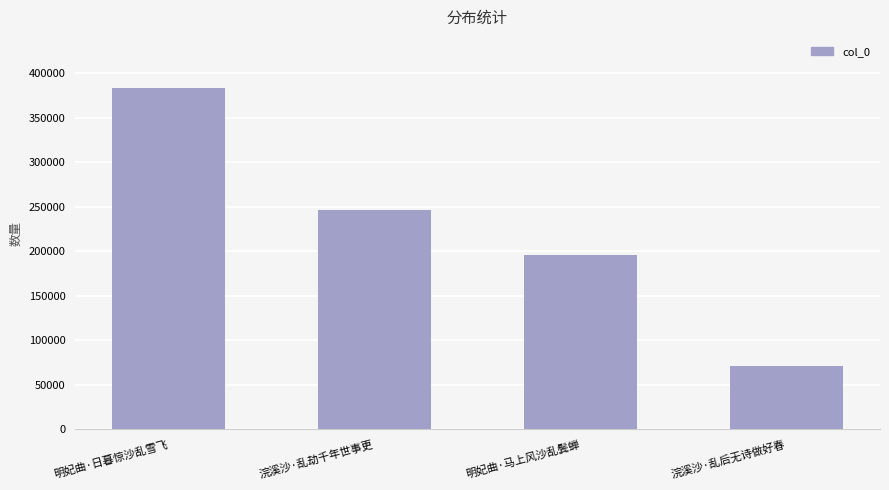

True or false: the data shows 130733 at 明妃曲·马上风沙乱鬓蝉.

False